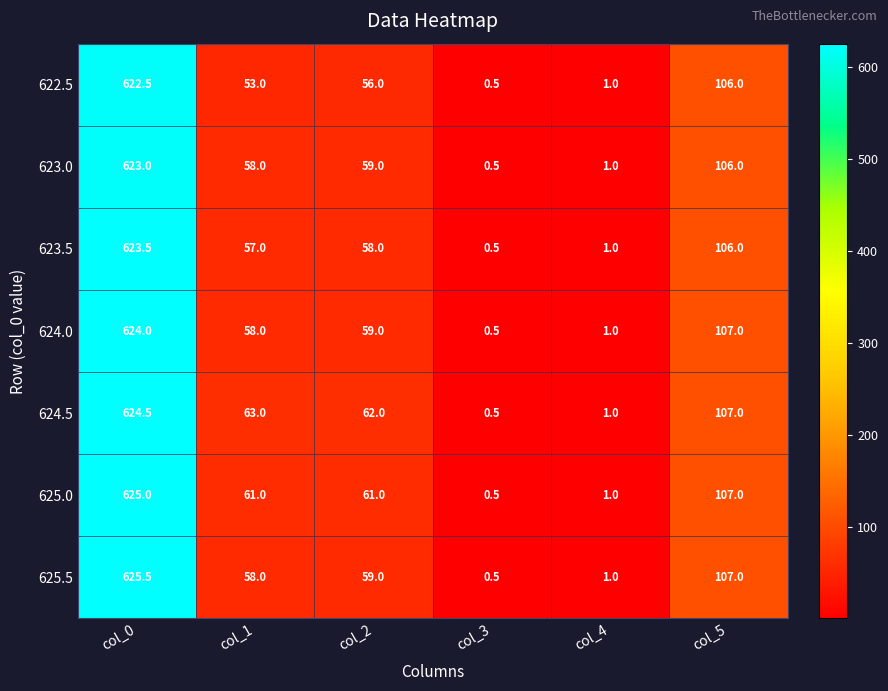

What is the spread (max minus min) of values at col_2?

6.0